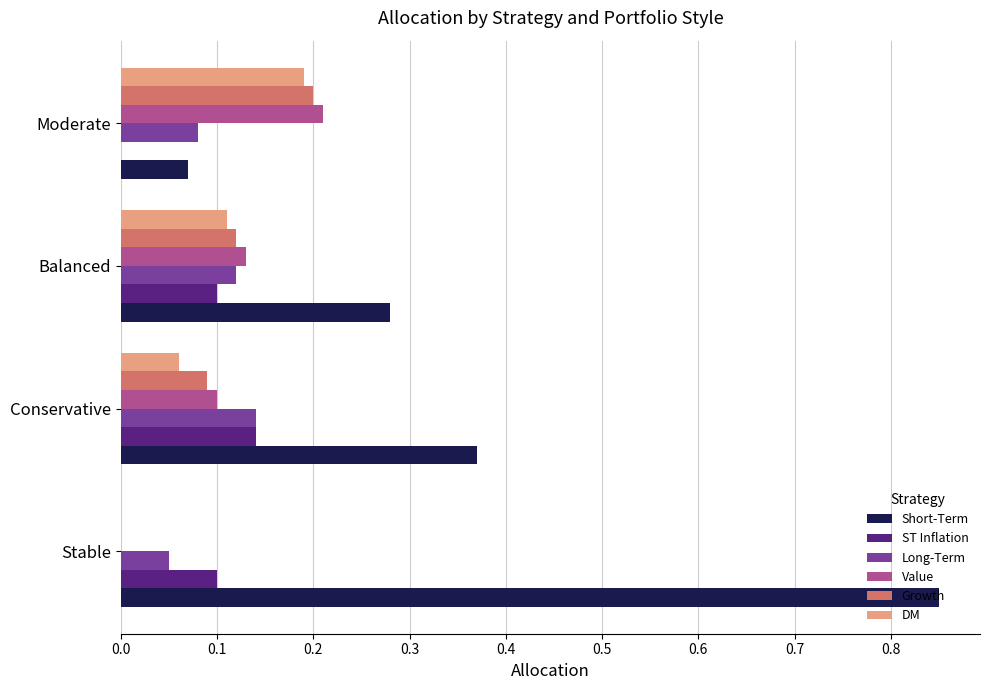

What is the sum of all Short-Term values?

1.6